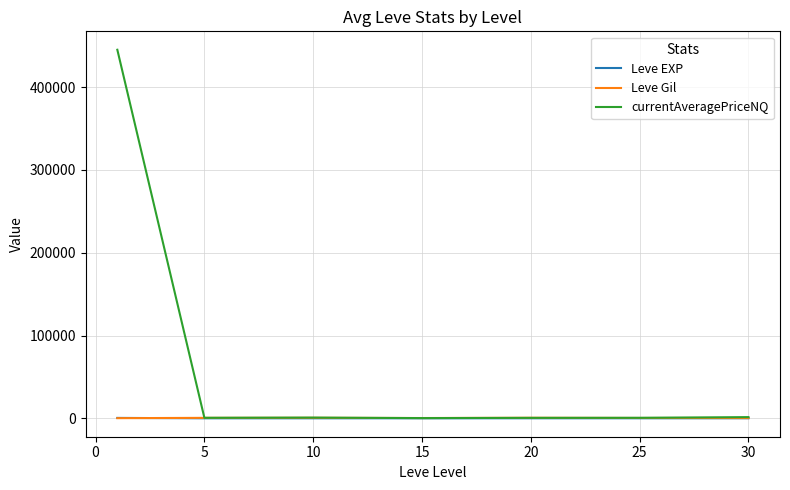

What is the greatest value displayed?

445171.0